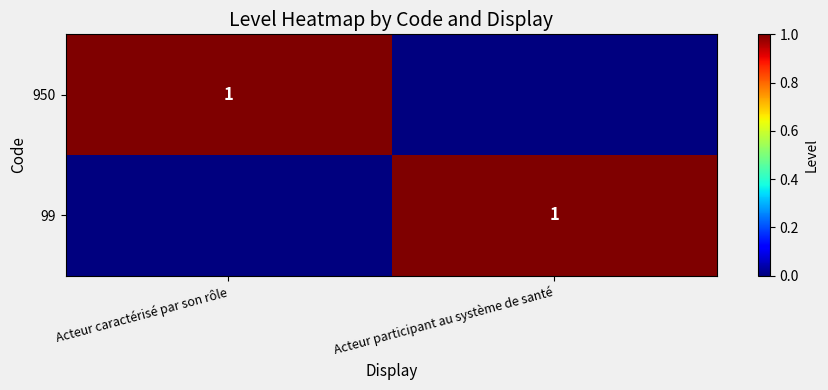

At how many categories does at least one series exceed 0?

2